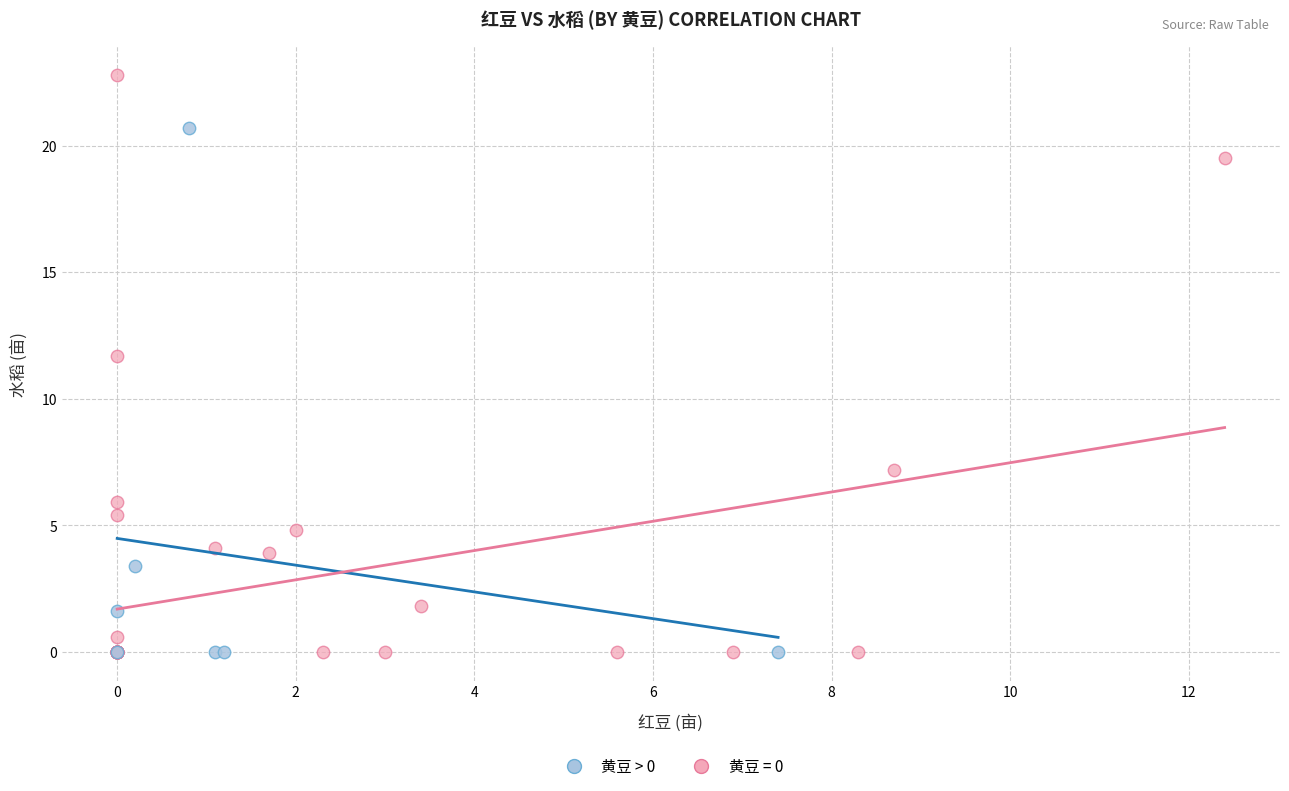

Which series contains the highest Y value?

黄豆 = 0